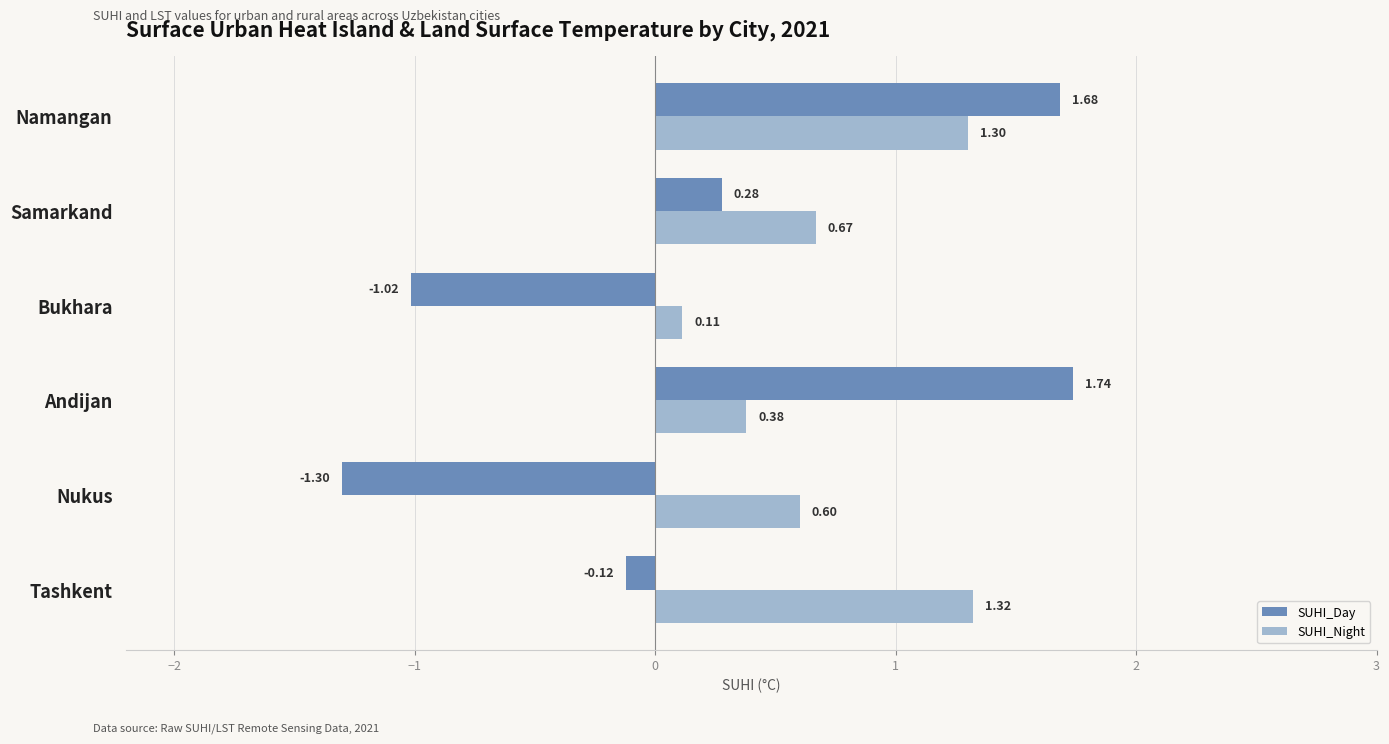

List the series in order of their overall mean, highest first.

SUHI_Night, SUHI_Day